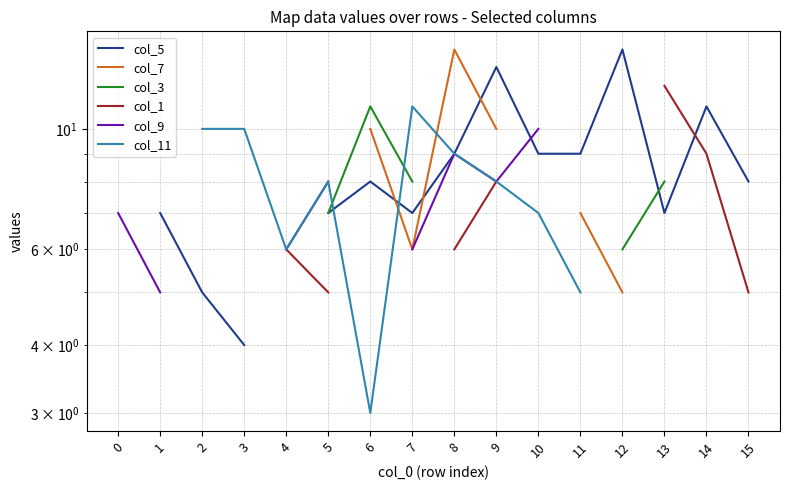

Is the value of col_11 at 6 greater than the value of col_9 at 6?

No